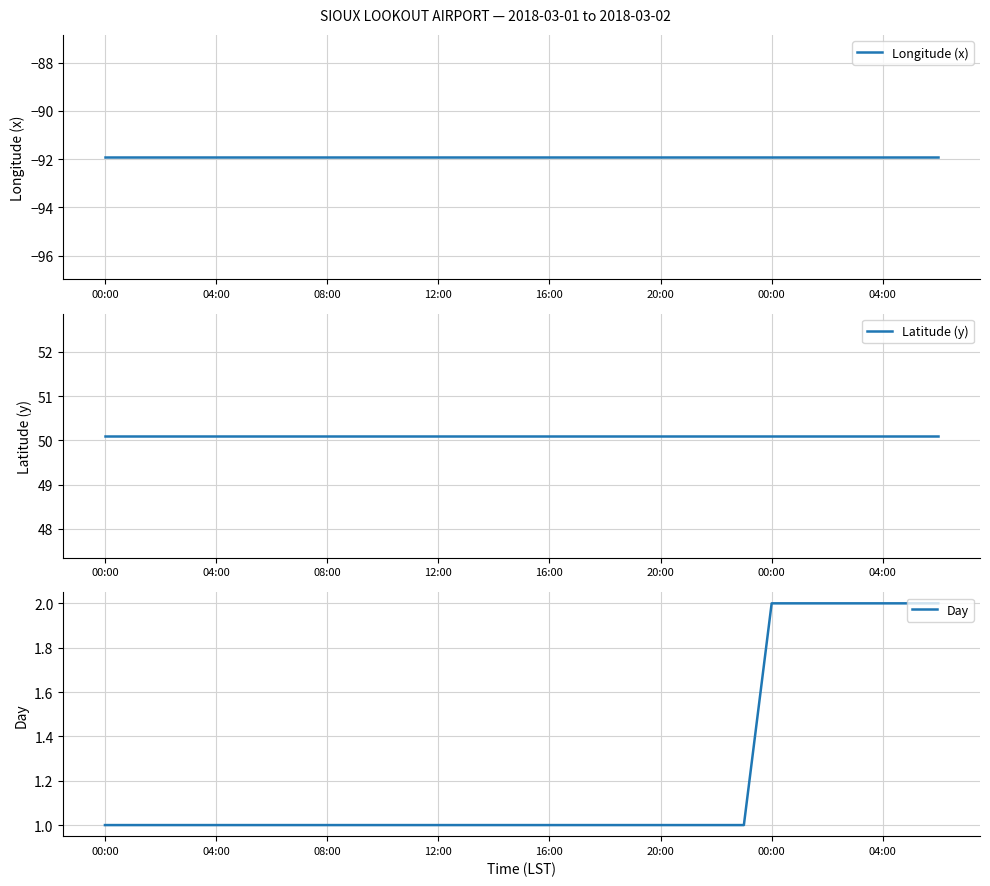

What is the smallest value displayed?

-91.9